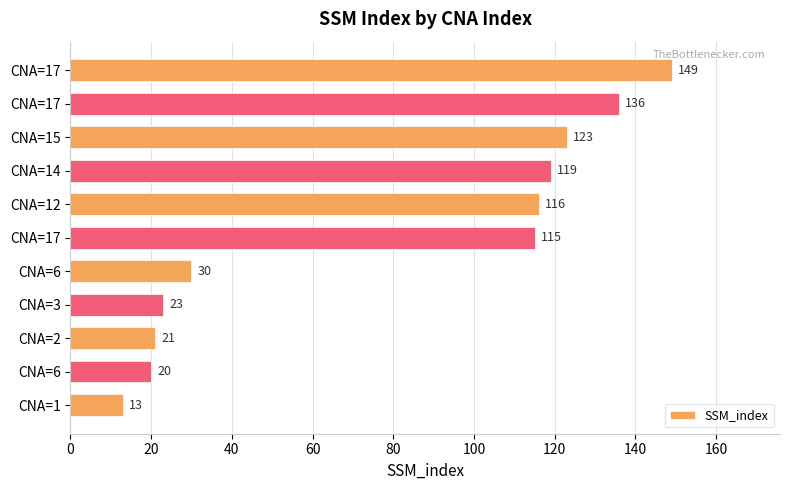

Count the number of categories in the chart.

11